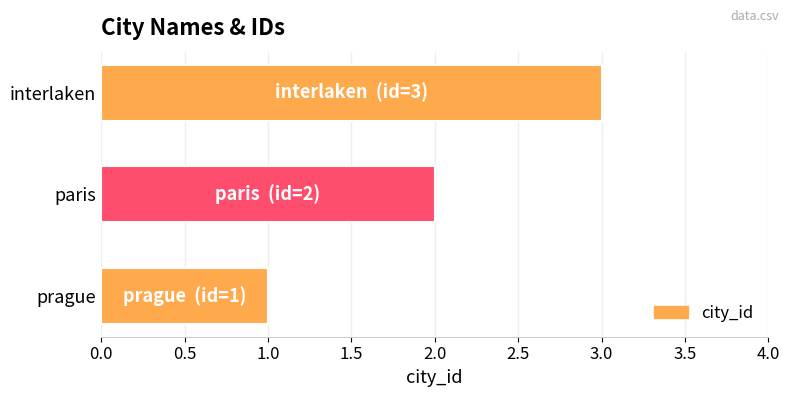

How many data points are less than 2?

1